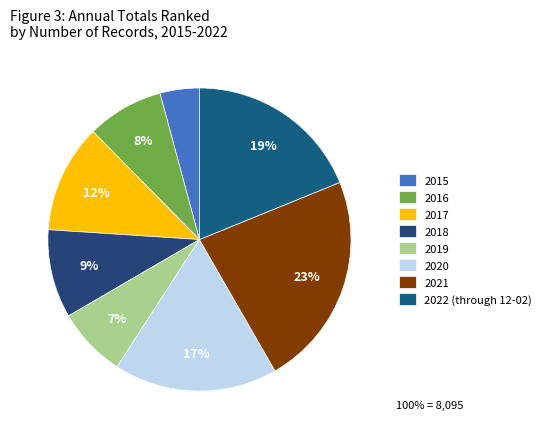

What portion of the pie excludes 2021?

77.2%